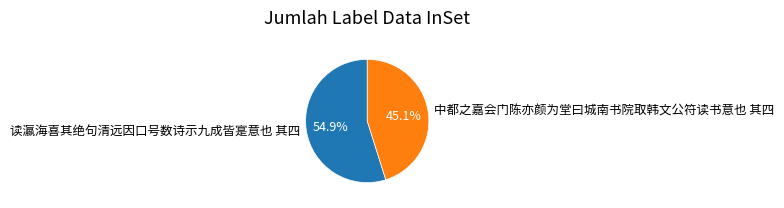

Does any single category account for the majority?

Yes